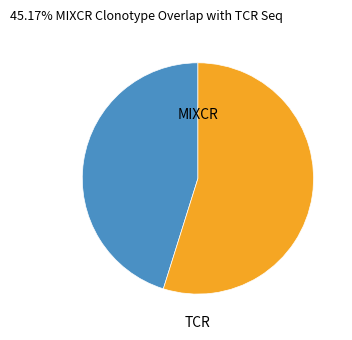

What is the ratio of the value at TCR to the value at MIXCR?

1.2